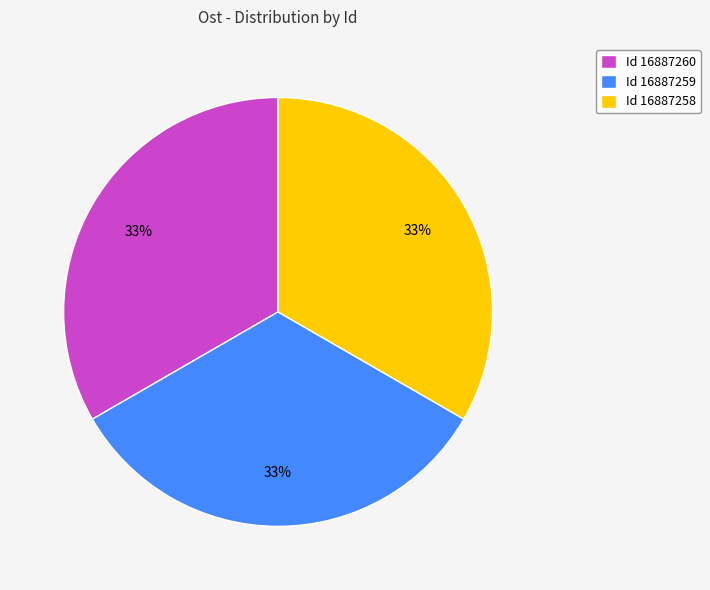

To the nearest percent, what percentage of the pie is Id 16887258?

33%